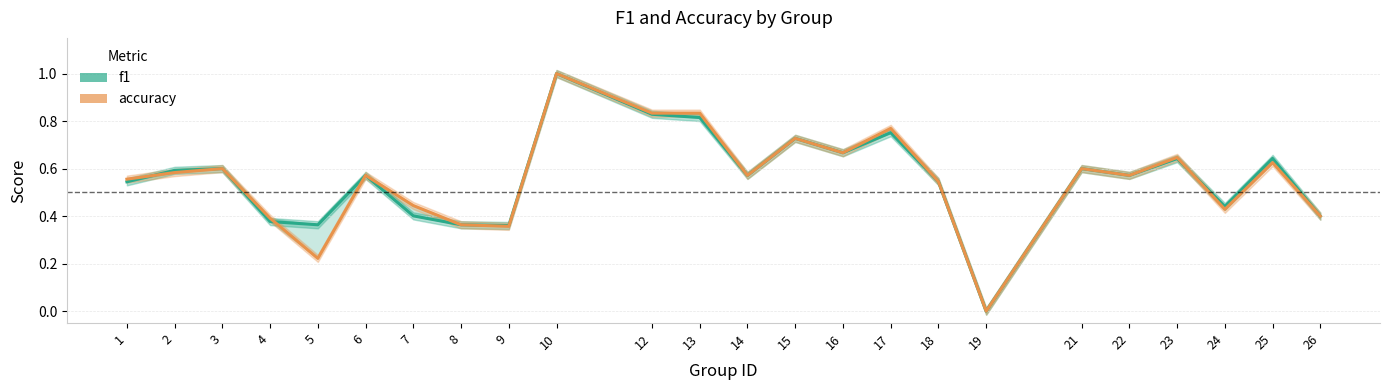

What are all the series names shown in the legend?

f1, accuracy